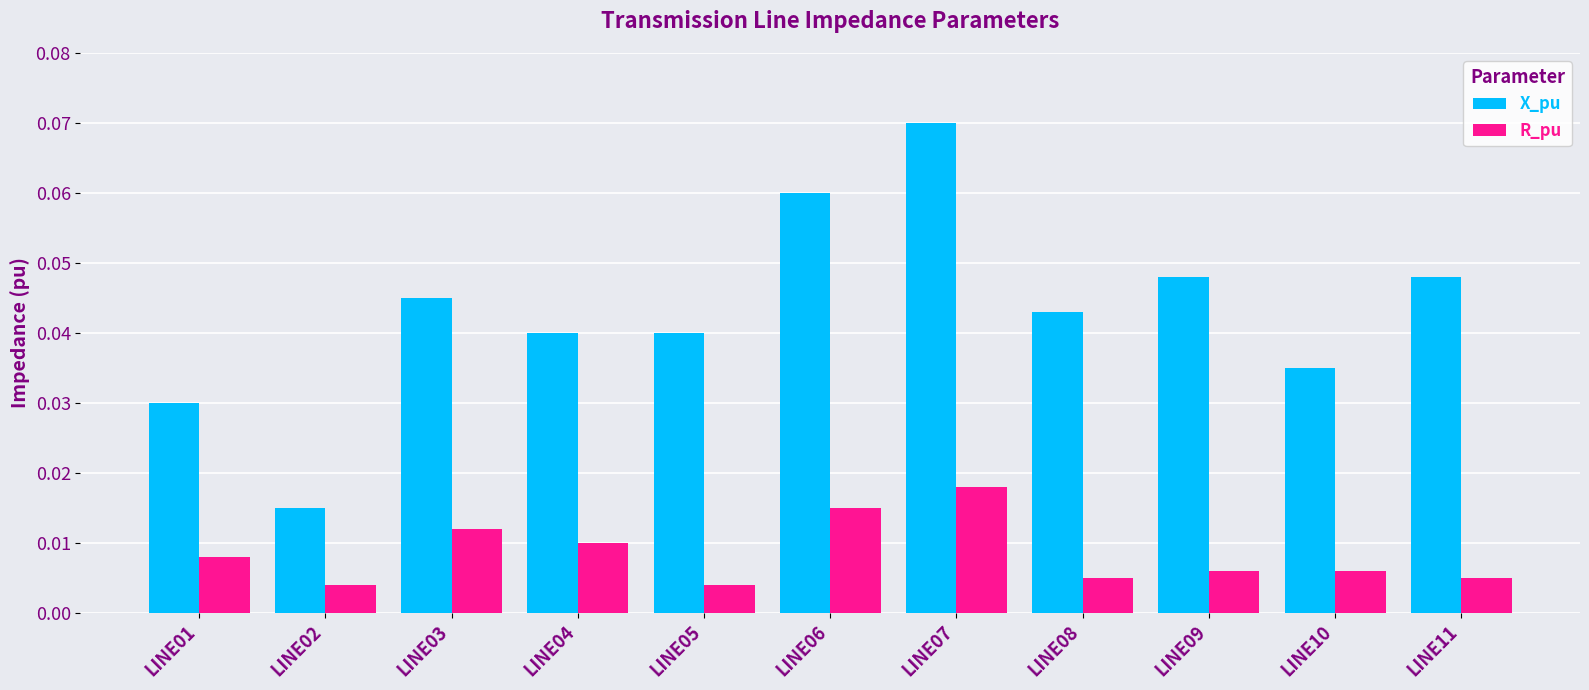

Which series changed the most between LINE01 and LINE08?

X_pu